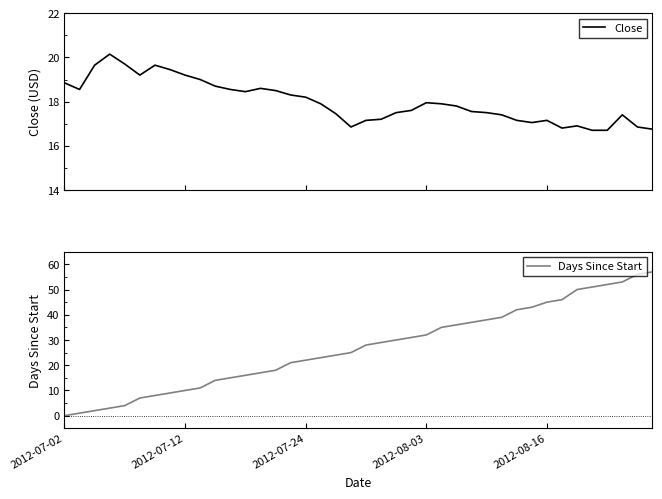

What is the maximum value for Days Since Start?

57